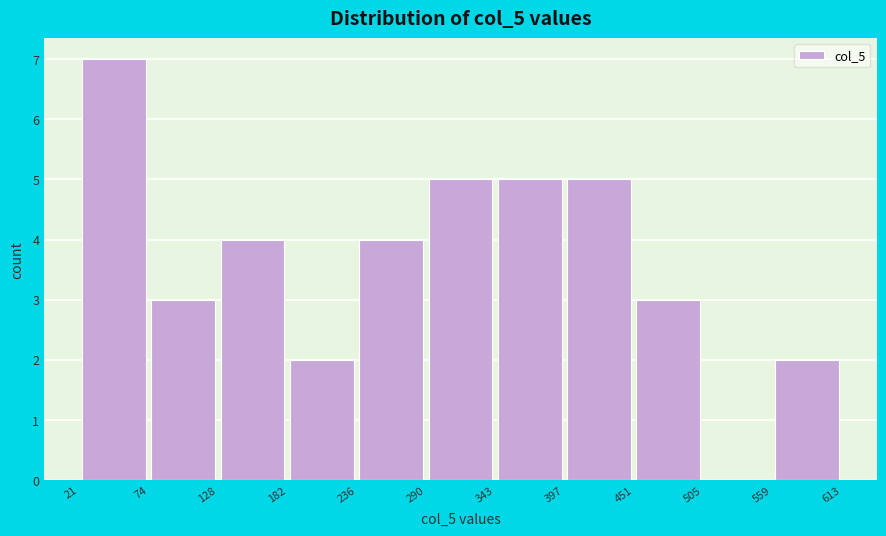

Which range on the x-axis has the tallest bar?

21 to 74